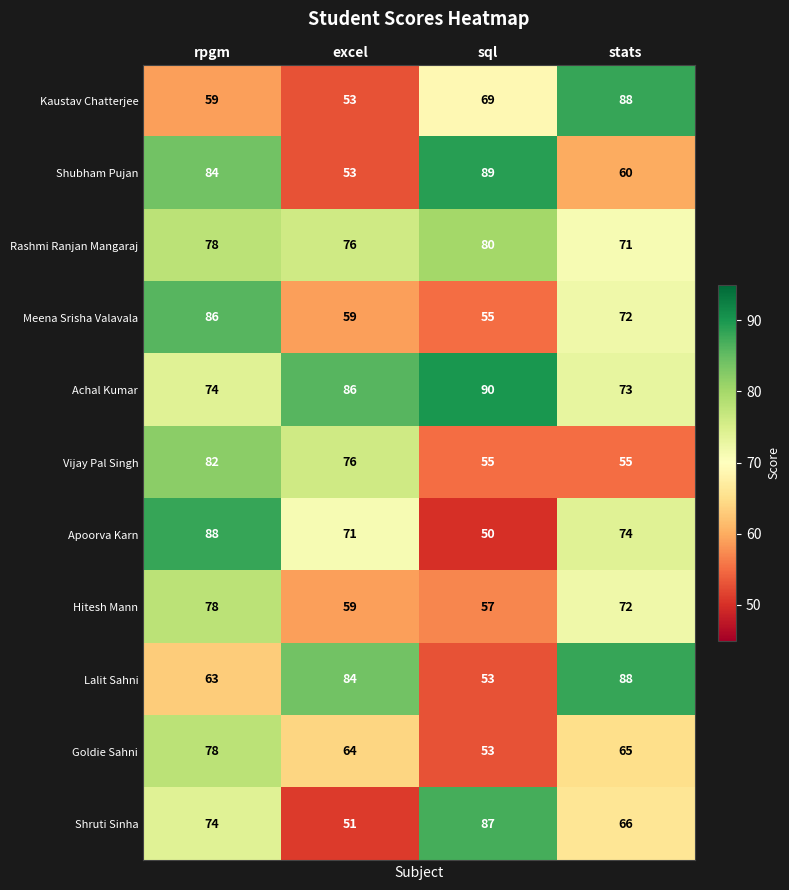

What is the spread (max minus min) of values at rpgm?

29